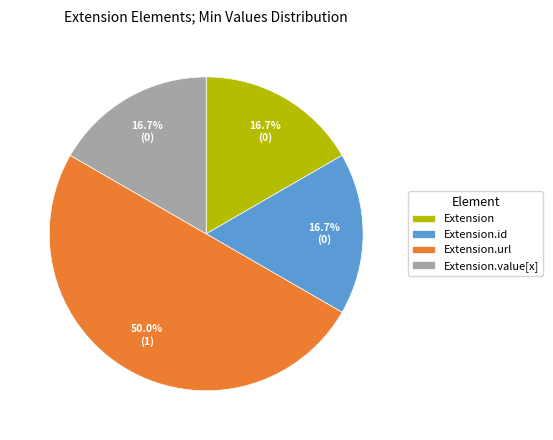

Which category has the biggest portion of the pie?

Extension.url